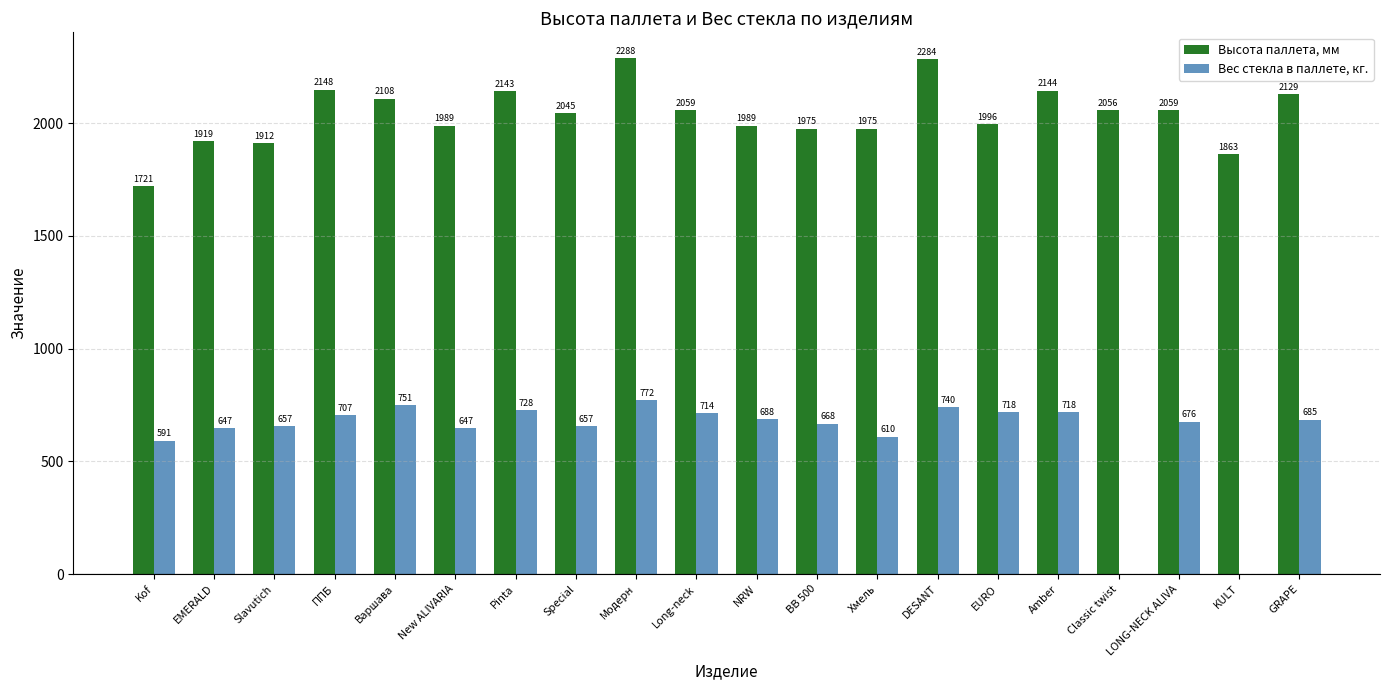

What is the total value across all series at Модерн?

3060.5